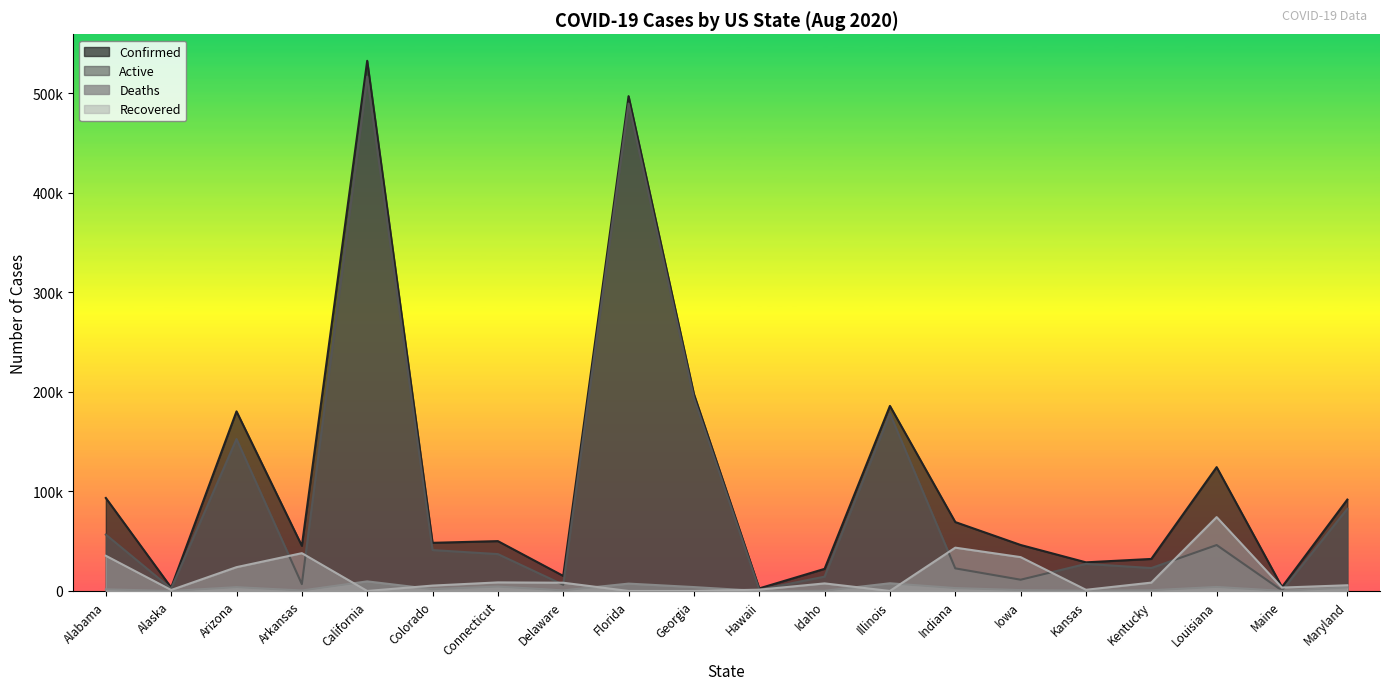

How many categories are shown in the chart?

20